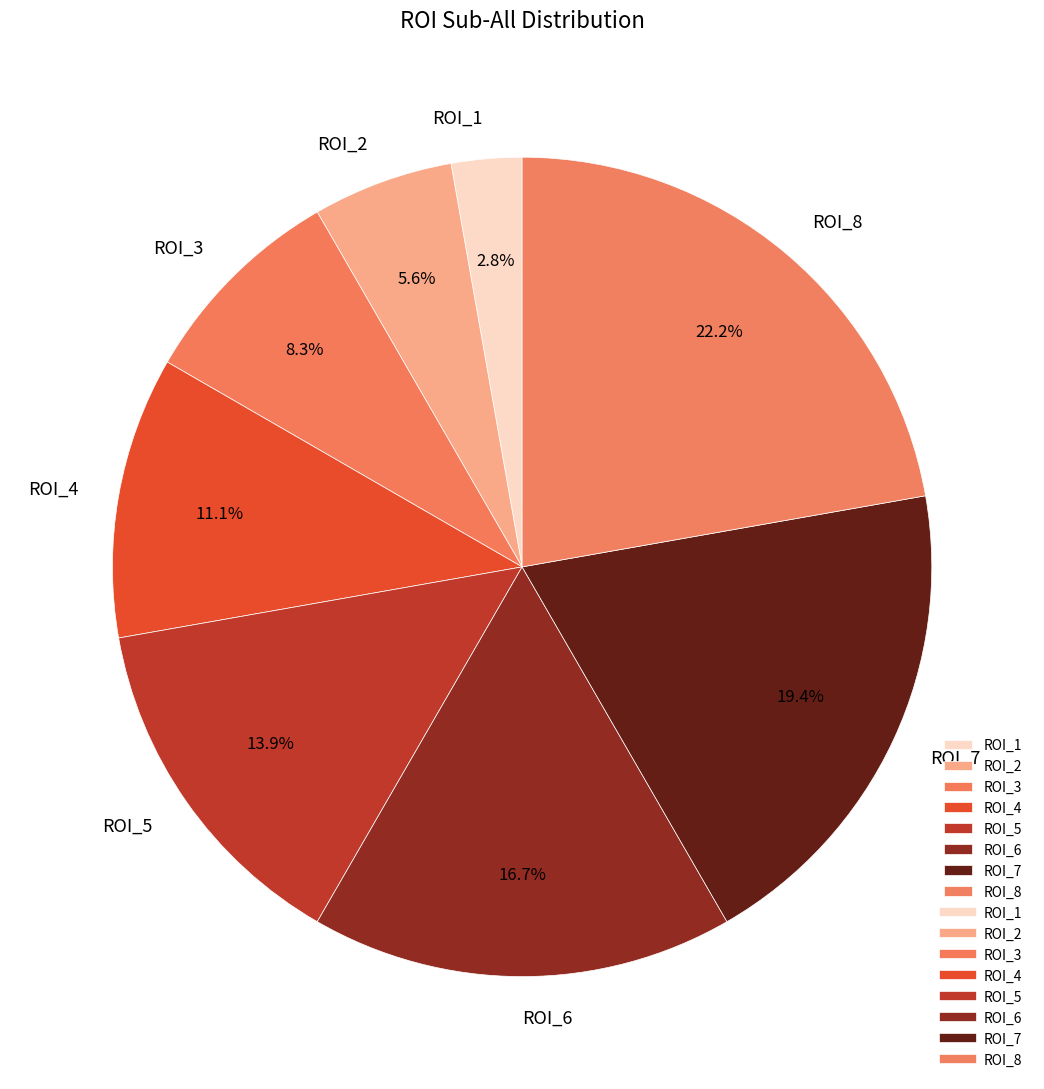

Count the number of slices in the pie.

8